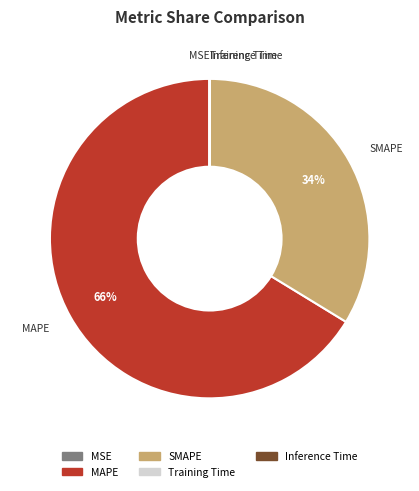

Do SMAPE and MAPE together represent more than half of the pie?

Yes